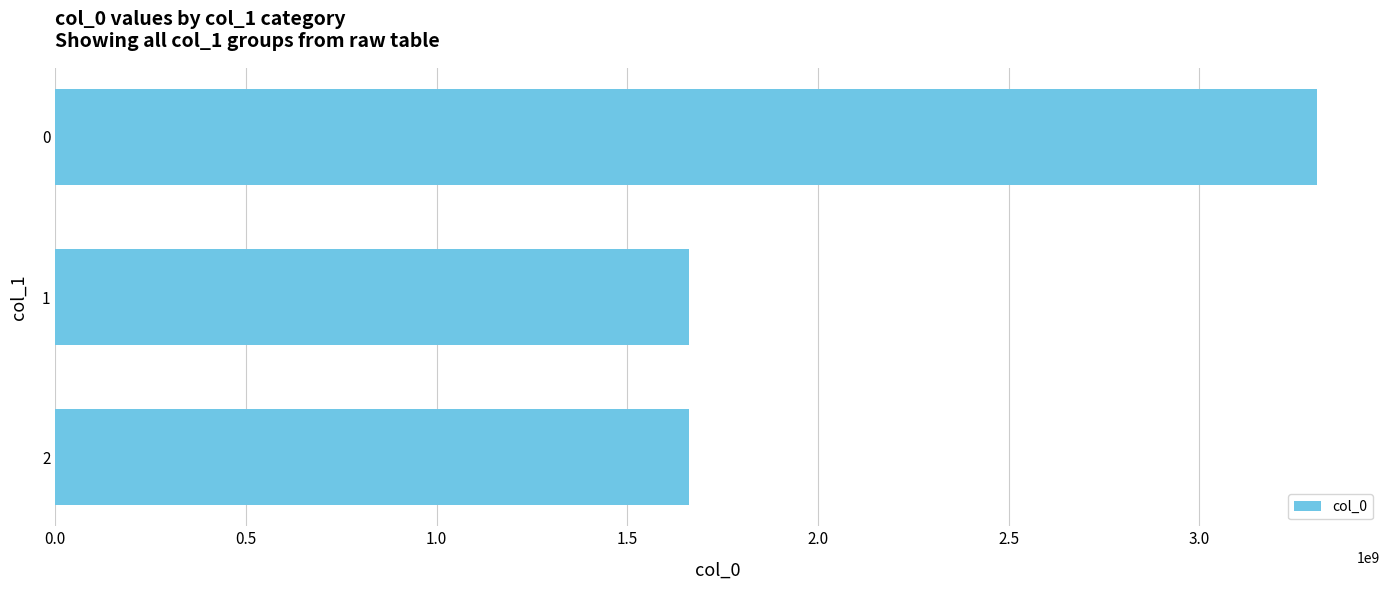

Approximately how many times larger is the value at 0 compared to 1?

2.0